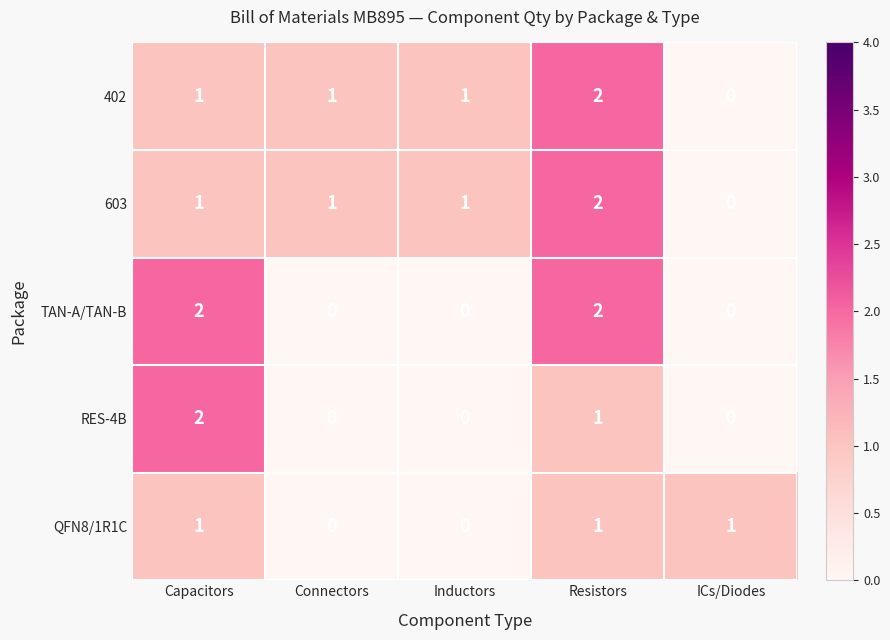

How many categories are shown in the chart?

5